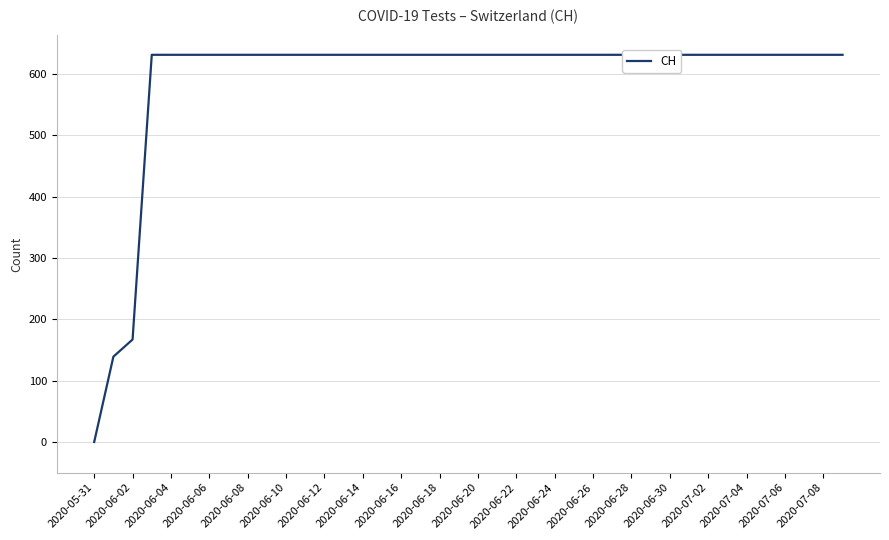

Which label corresponds to the smallest value in the chart?

2020-05-31